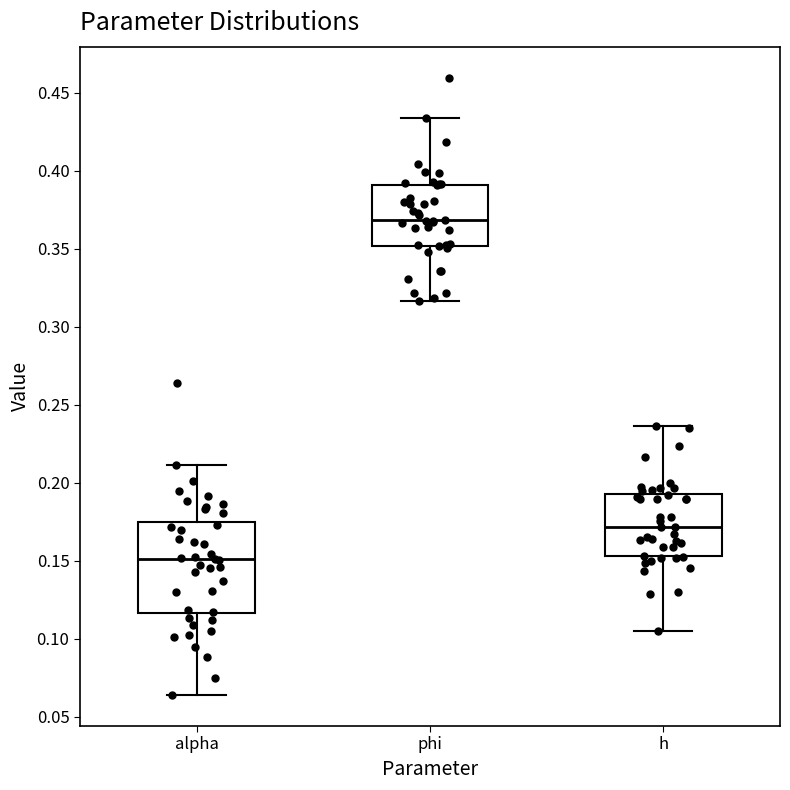

Reading left to right, read every box against the y-axis: the position of its median line, the range the box covers, and the ends of its whiskers. The values are not printed on the chart, so give them approximately, as read against the axis.

alpha: median 0.150, box 0.115 to 0.175, whiskers 0.065 to 0.210
phi: median 0.370, box 0.350 to 0.390, whiskers 0.315 to 0.435
h: median 0.170, box 0.155 to 0.195, whiskers 0.105 to 0.235